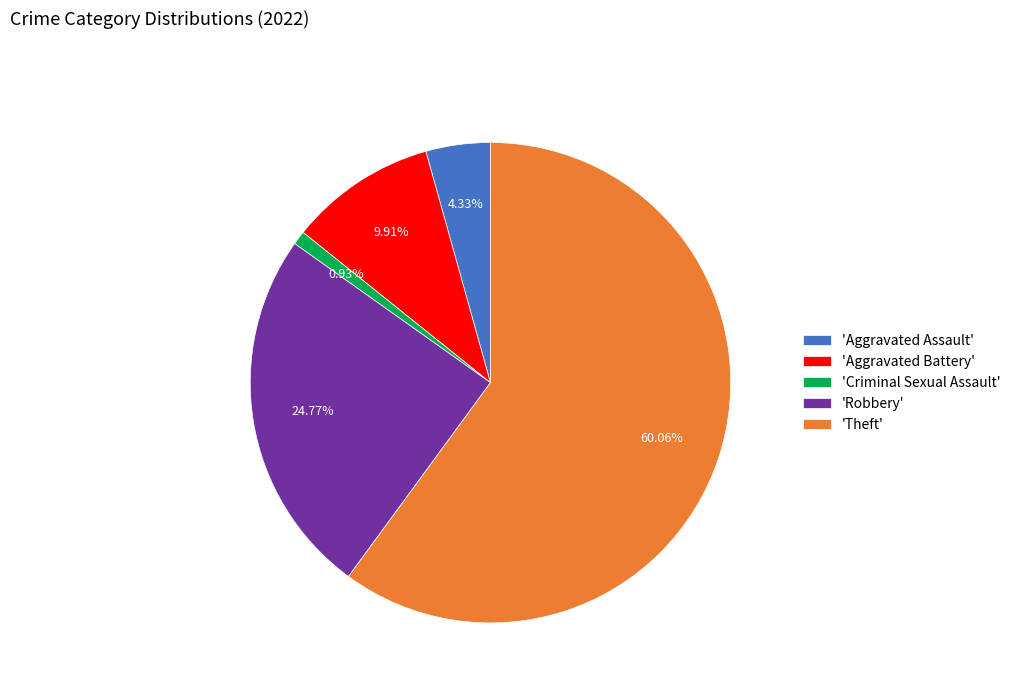

What is the majority slice?

'Theft'